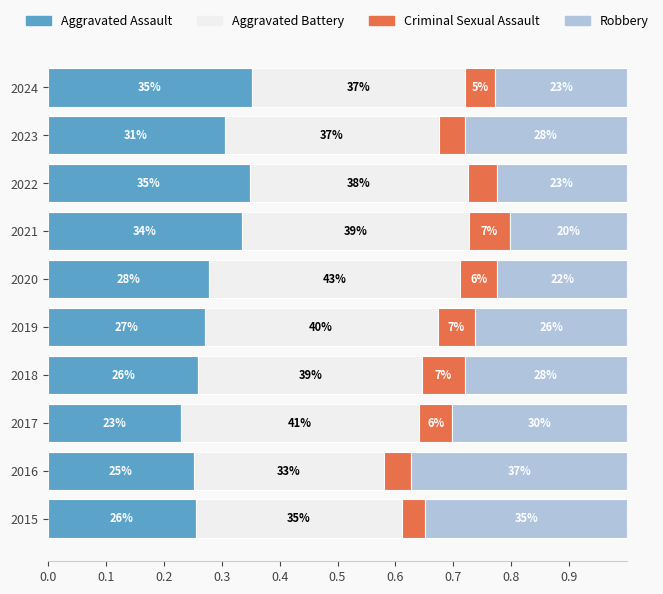

What are all the series names shown in the legend?

Aggravated Assault, Aggravated Battery, Criminal Sexual Assault, Robbery